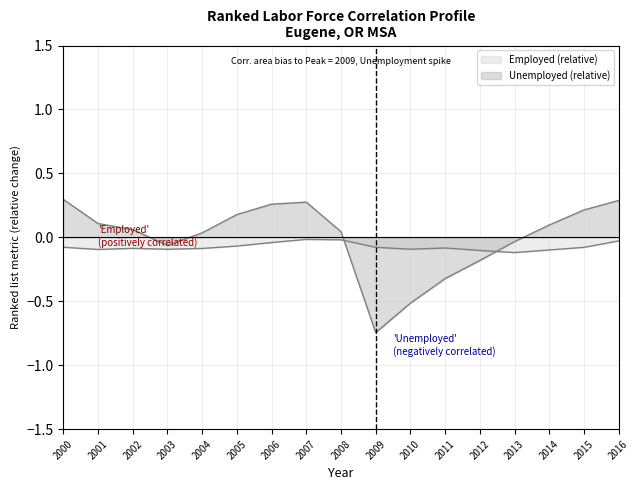

In Employed, how many points are lower than both neighbors (excluding endpoints)?

4